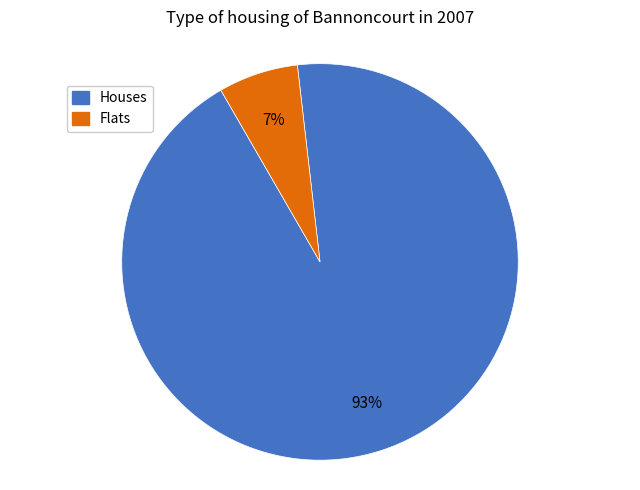

What is the largest slice in the pie chart?

Houses